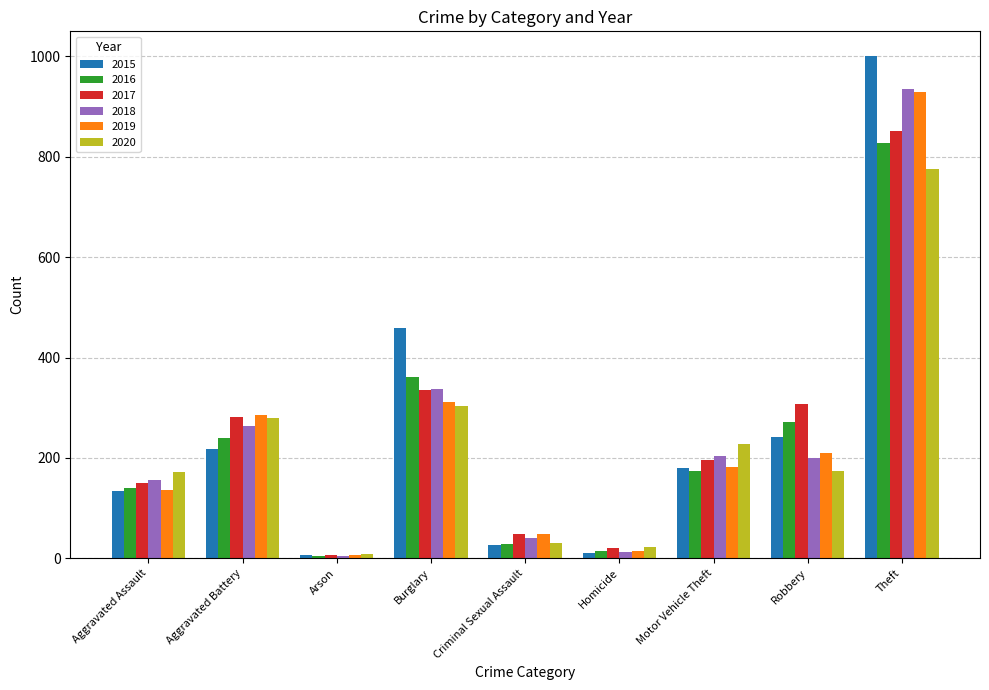

Does the chart contain stacked bars?

No